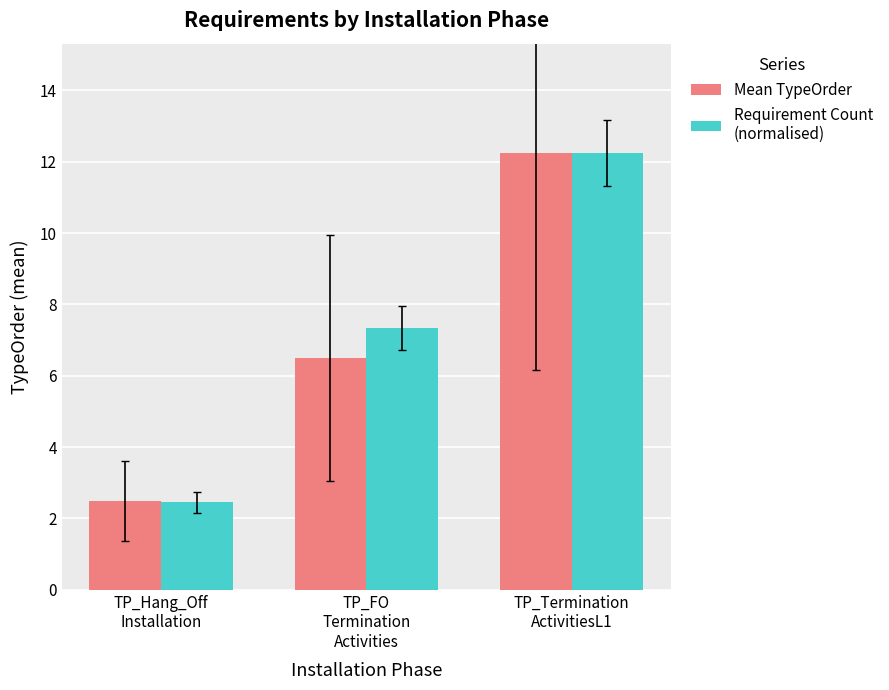

What is the minimum value shown in the chart?

2.5